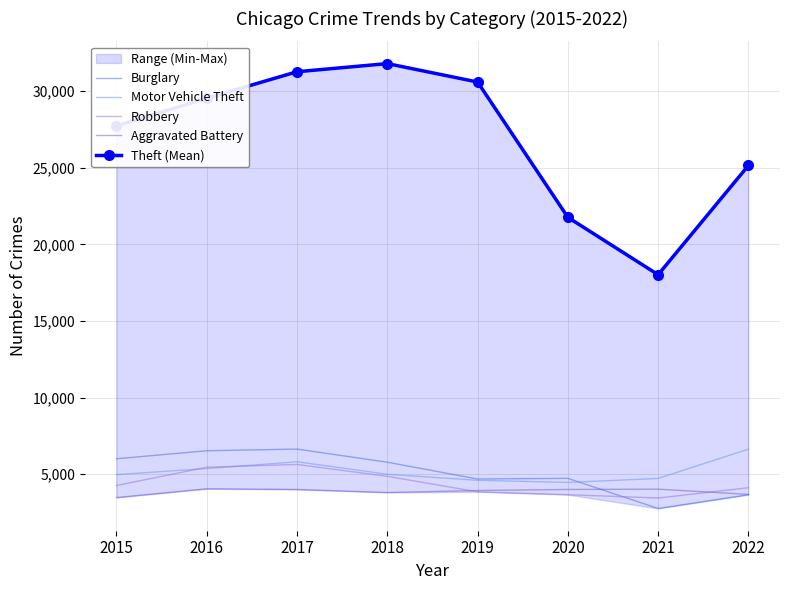

Reading left to right, extract all data points from this chart.

Burglary: 2015=6002	2016=6524	2017=6633	2018=5777	2019=4680	2020=4723	2021=2756	2022=3654
Motor Vehicle Theft: 2015=4968	2016=5362	2017=5806	2018=4990	2019=4595	2020=4456	2021=4717	2022=6629
Robbery: 2015=4257	2016=5449	2017=5631	2018=4856	2019=3843	2020=3656	2021=3440	2022=4111
Aggravated Battery: 2015=3469	2016=4042	2017=3996	2018=3798	2019=3929	2020=3998	2021=4017	2022=3677
Theft (Mean): 2015=27734	2016=29543	2017=31270	2018=31801	2019=30598	2020=21765	2021=18018	2022=25150